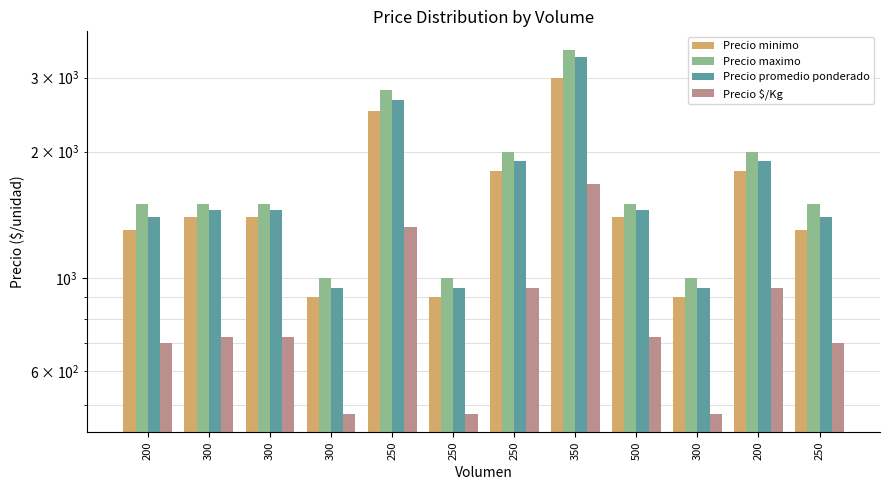

Is the value of Precio maximo at 250 greater than the value of Precio $/Kg at 500?

Yes